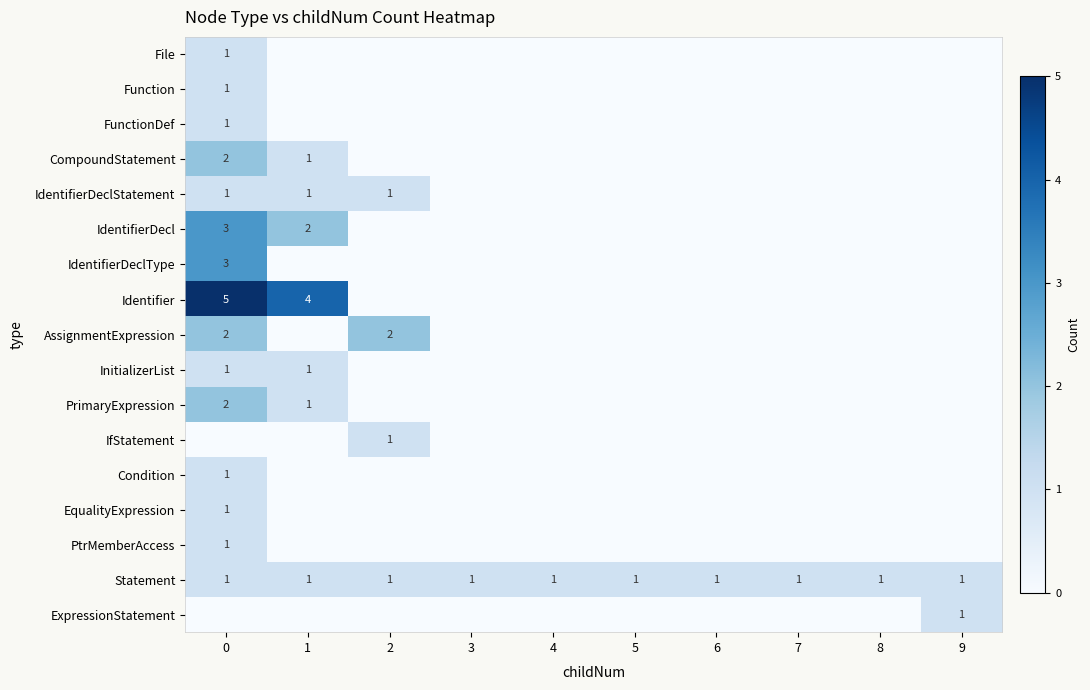

The value of PrimaryExpression at 0 is 2. True or false?

True